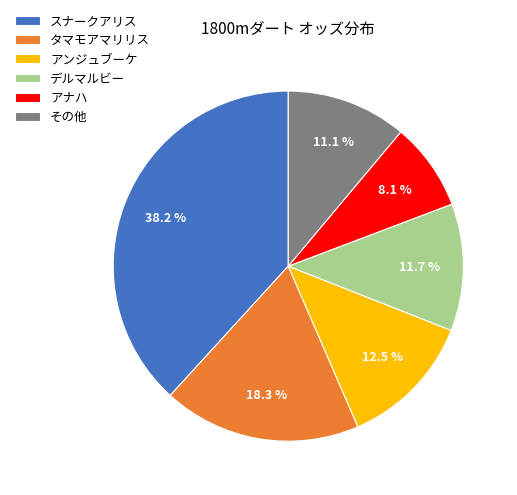

Rank the categories by value from lowest to highest.

アナハ, その他, デルマルビー, アンジュブーケ, タマモアマリリス, スナークアリス